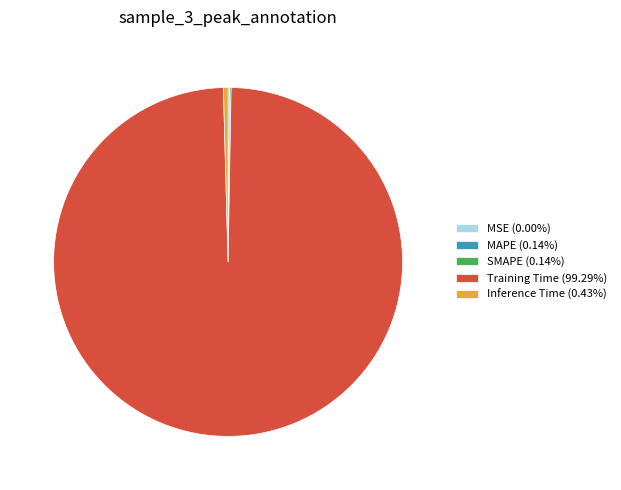

Is the sum of Inference Time and Training Time greater than half?

Yes